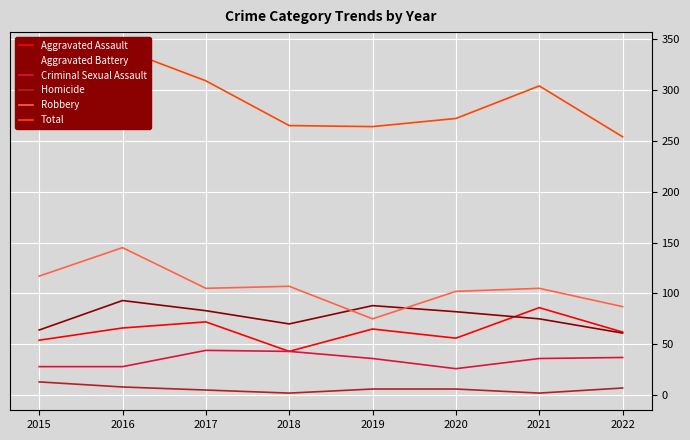

Is it true that Aggravated Assault equals 31 at 2015?

False